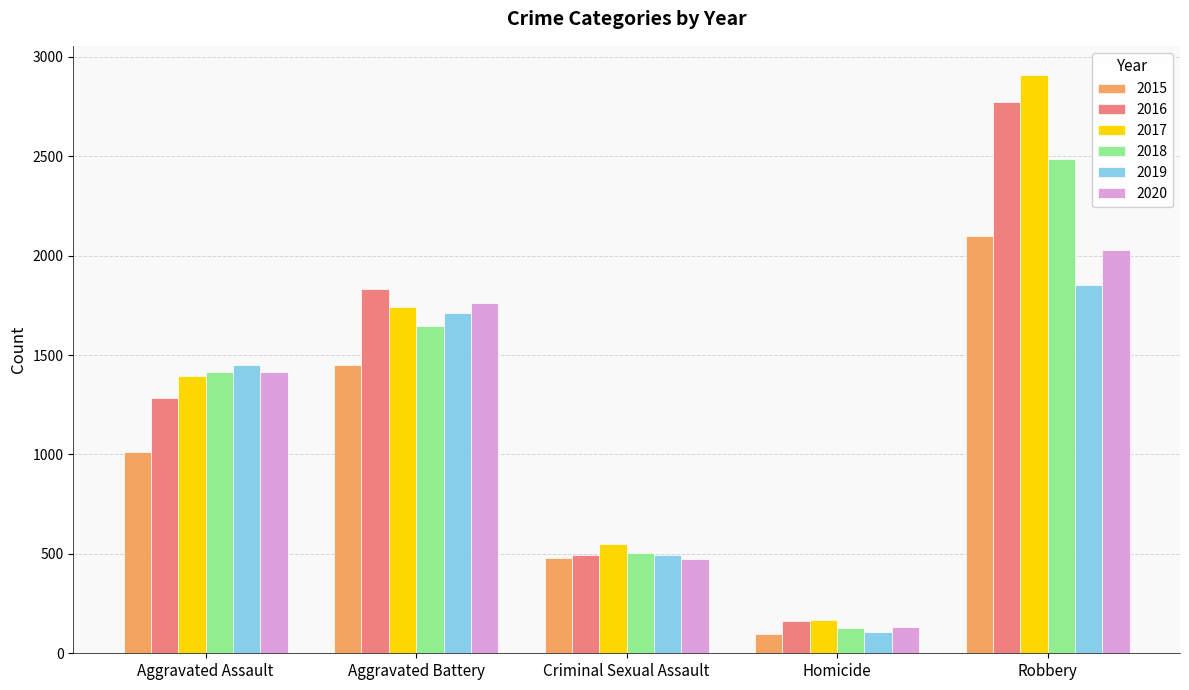

Reading left to right, extract all data points from this chart.

2015: Aggravated Assault=1014	Aggravated Battery=1450	Criminal Sexual Assault=480	Homicide=98	Robbery=2097
2016: Aggravated Assault=1284	Aggravated Battery=1833	Criminal Sexual Assault=493	Homicide=161	Robbery=2772
2017: Aggravated Assault=1393	Aggravated Battery=1741	Criminal Sexual Assault=550	Homicide=168	Robbery=2910
2018: Aggravated Assault=1415	Aggravated Battery=1644	Criminal Sexual Assault=502	Homicide=126	Robbery=2488
2019: Aggravated Assault=1452	Aggravated Battery=1714	Criminal Sexual Assault=494	Homicide=105	Robbery=1851
2020: Aggravated Assault=1417	Aggravated Battery=1764	Criminal Sexual Assault=472	Homicide=133	Robbery=2029